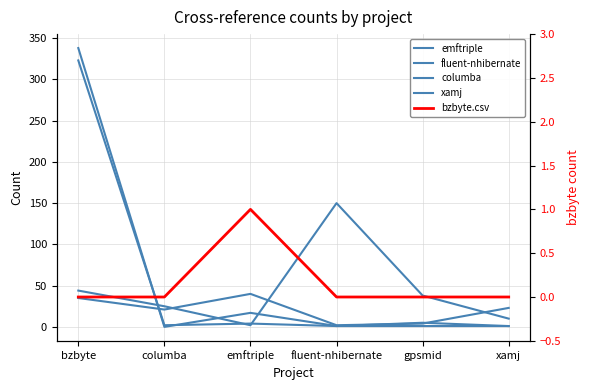

In emftriple, how many points are lower than both neighbors (excluding endpoints)?

1